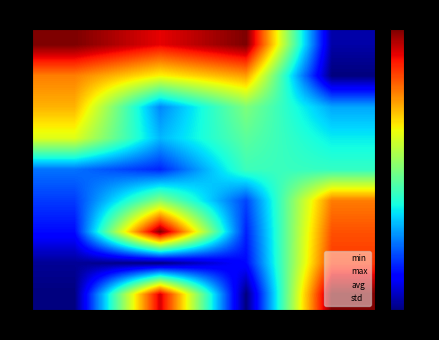

Reading left to right, list all the values displayed in this chart.

0: min=3.0	max=2.7	avg=3.0	std=0.1
1: min=2.3	max=2.0	avg=2.2	std=0.0
4: min=2.2	max=0.8	avg=1.5	std=0.9
5: min=1.9	max=0.9	avg=1.4	std=1.1
6: min=0.7	max=0.5	avg=1.3	std=1.2
18: min=0.5	max=1.5	avg=0.6	std=2.3
21: min=0.4	max=3.0	avg=0.5	std=2.5
23: min=0.1	max=0.0	avg=0.4	std=2.6
34: min=0.0	max=2.8	avg=0.0	std=3.0